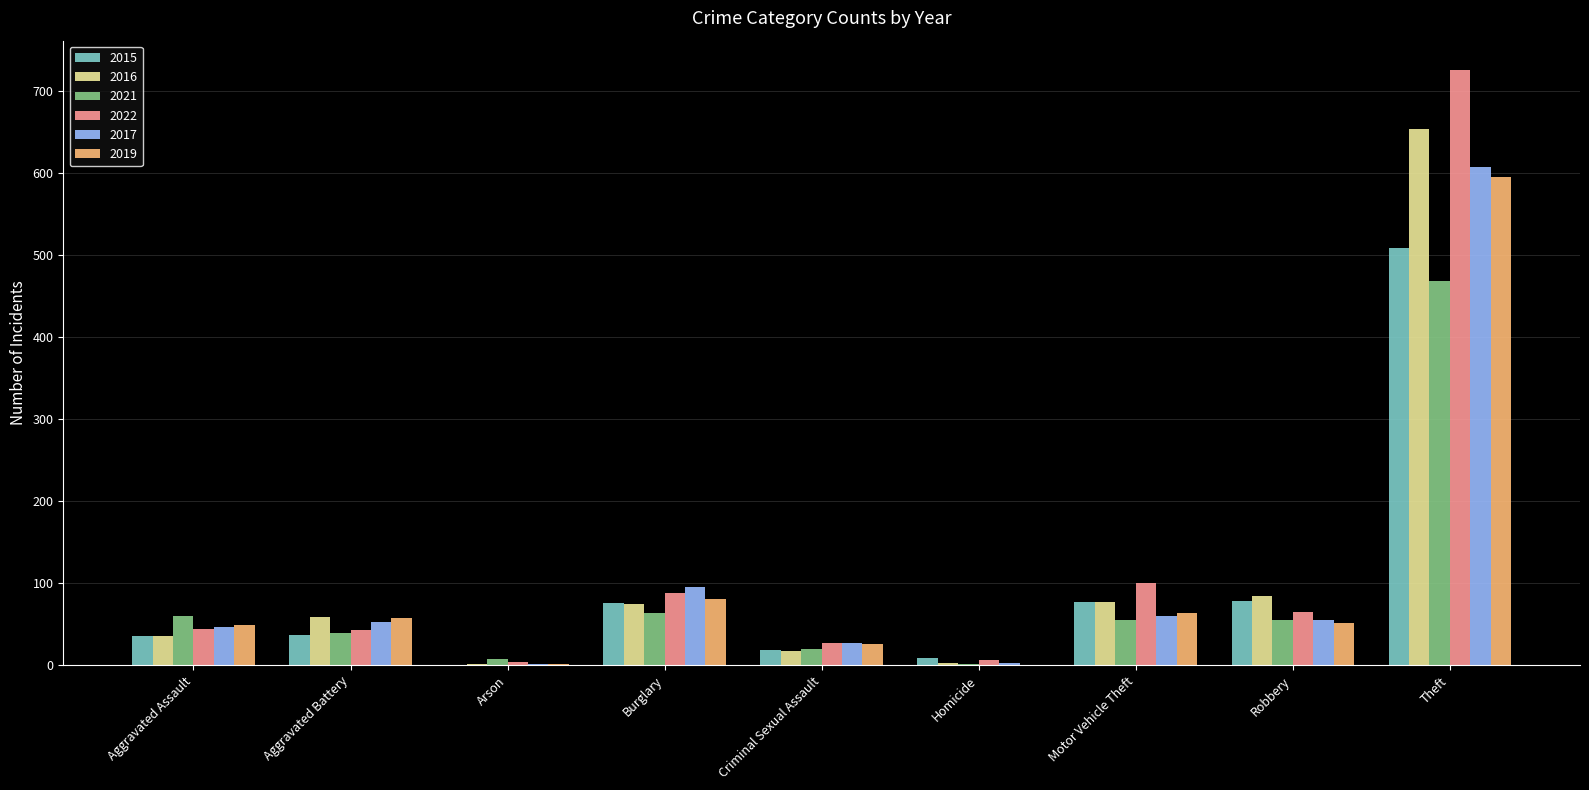

Is it true that 2016 equals 84 at Robbery?

True